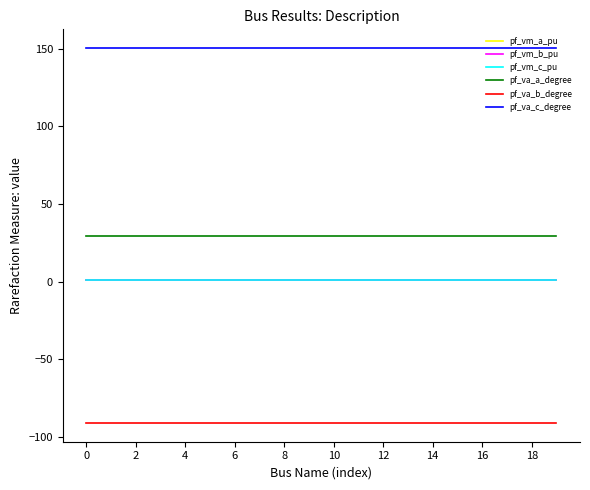

Which series has the widest spread of values?

pf_va_b_degree